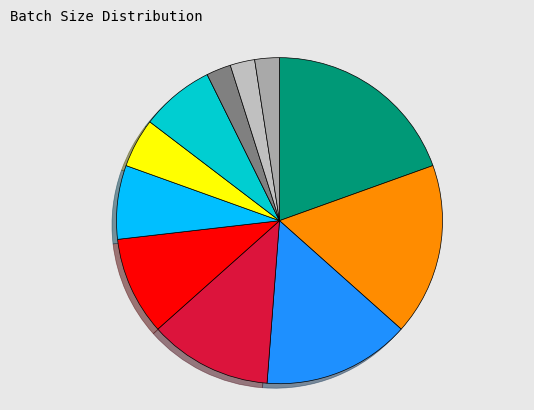

Is there any slice that represents more than half of the pie?

No